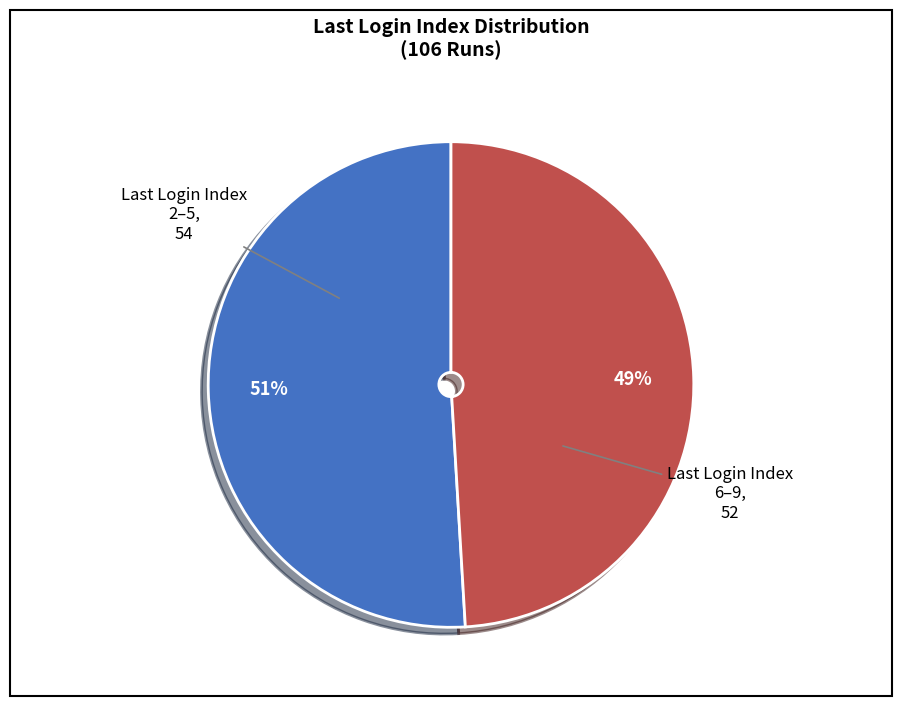

Is there a majority slice in this chart?

Yes